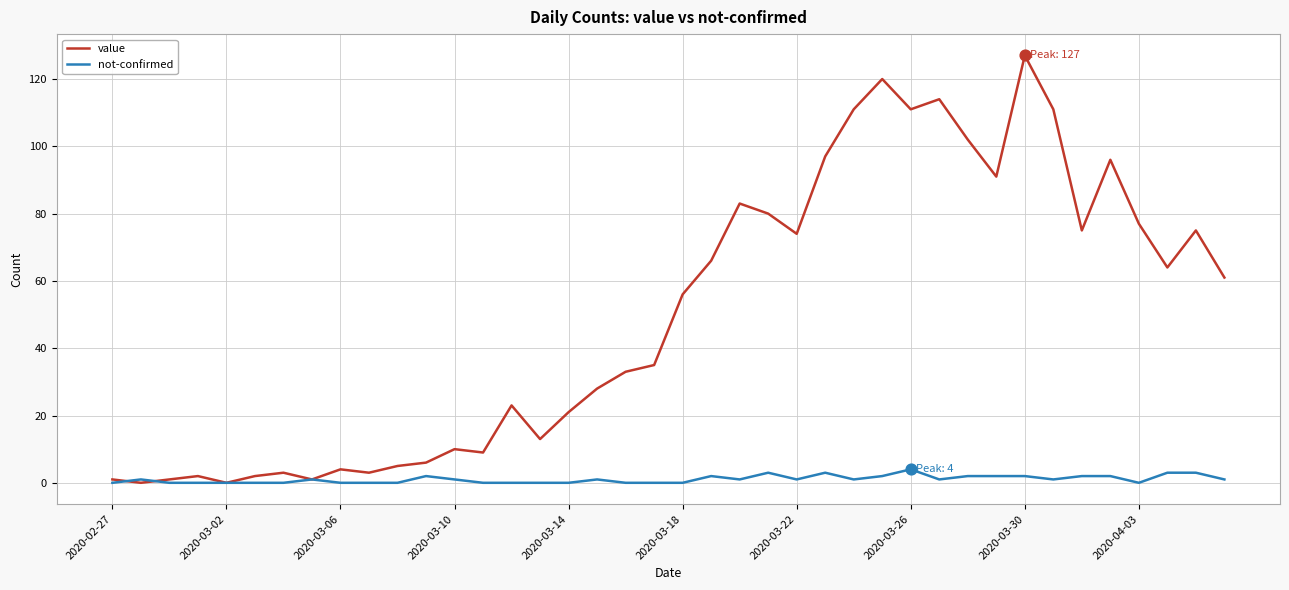

Which series has the largest range (max minus min)?

value